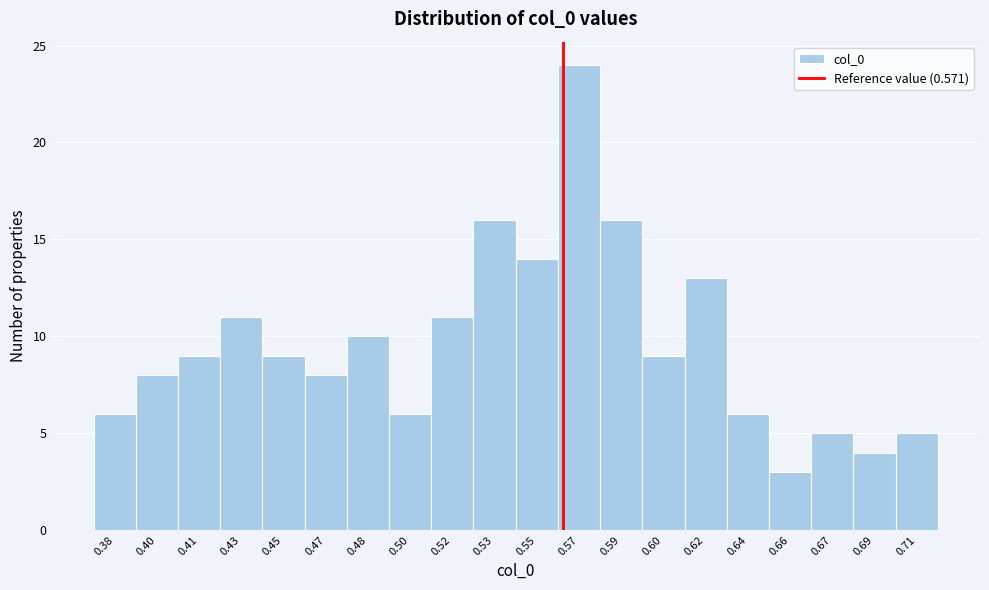

Reading left to right, transcribe all the data shown in this chart.

0.38=6	0.40=8	0.41=9	0.43=11	0.45=9	0.47=8	0.48=10	0.50=6	0.52=11	0.53=16	0.55=14	0.57=24	0.59=16	0.60=9	0.62=13	0.64=6	0.66=3	0.67=5	0.69=4	0.71=5